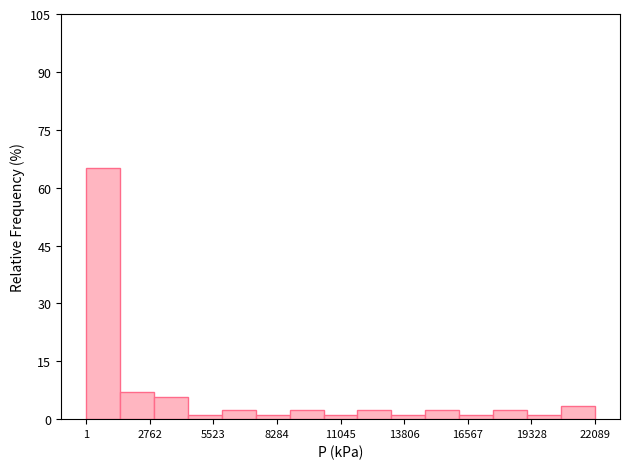

Around what value on the x-axis is the tallest bar? Give the approximate position of its centre, as read against the axis.

500